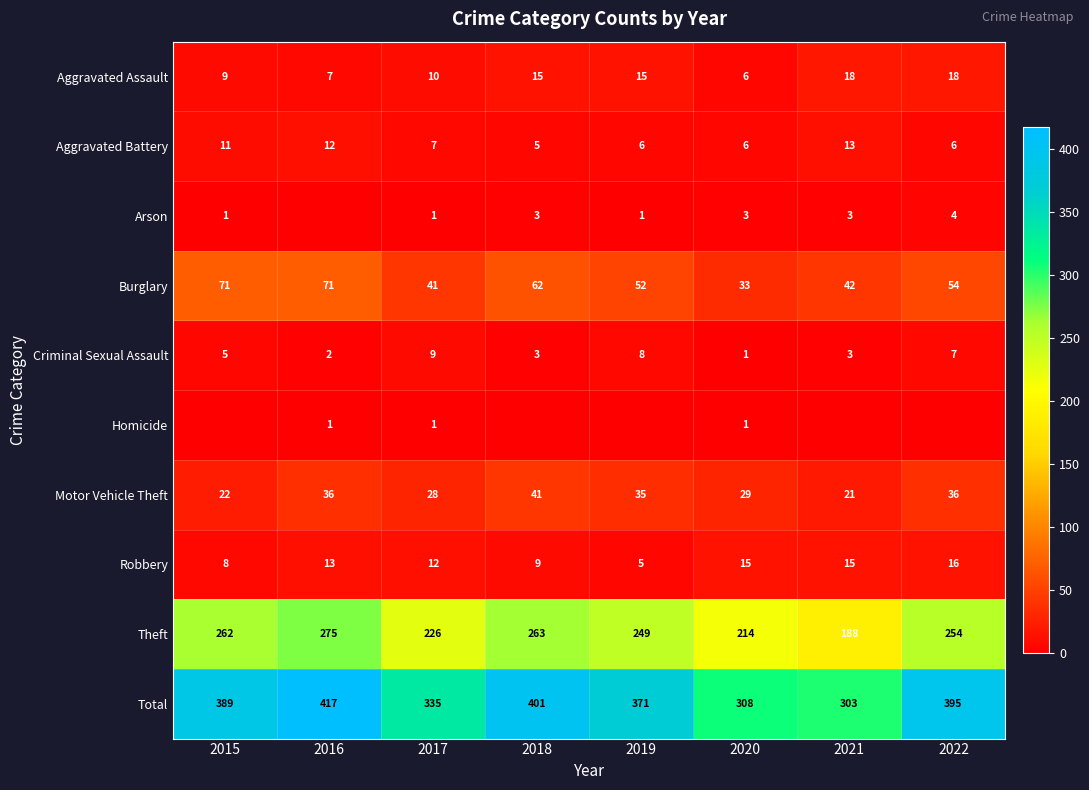

At which category is the sum across all series the highest?

2016